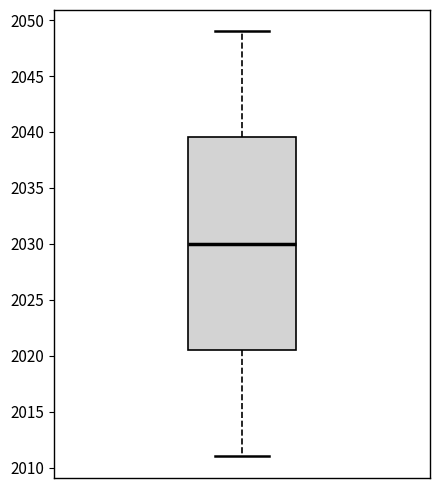

Transcribe this box plot: give where the median line is, the range the box spans, and where the two whiskers end, as read against the y-axis. The values are not printed on the chart, so give them approximately, as read against the axis.

median 2030.0, box 2020.5 to 2039.5, whiskers 2011.0 to 2049.0